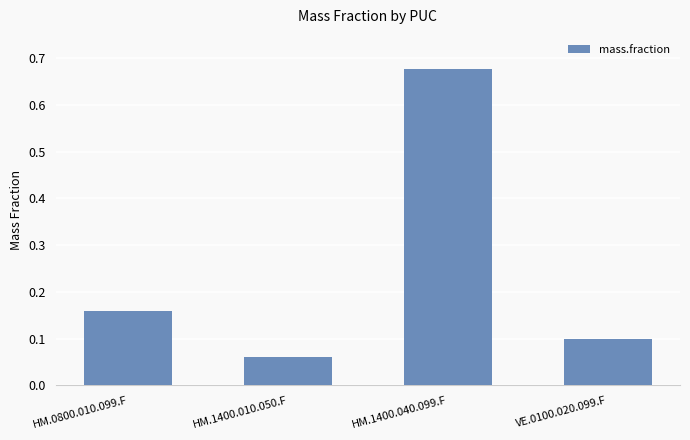

Where is the data nearest to the value 0?

HM.1400.010.050.F